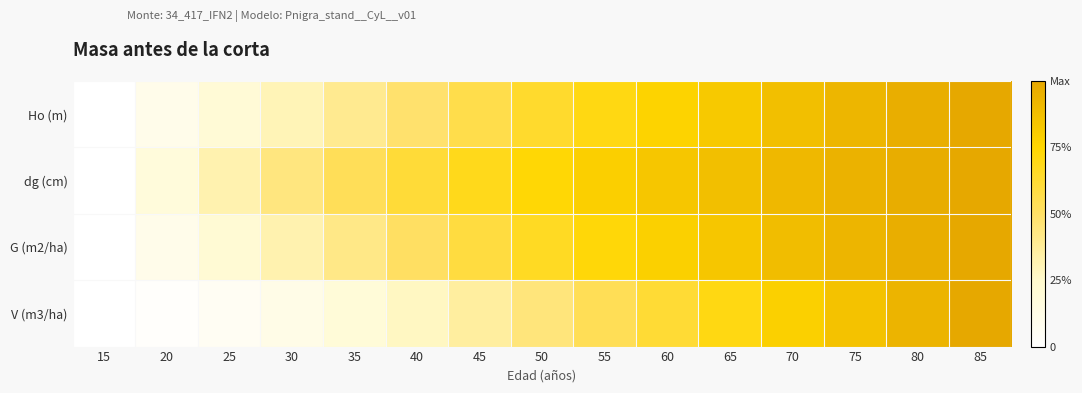

How many categories are shown in the chart?

15